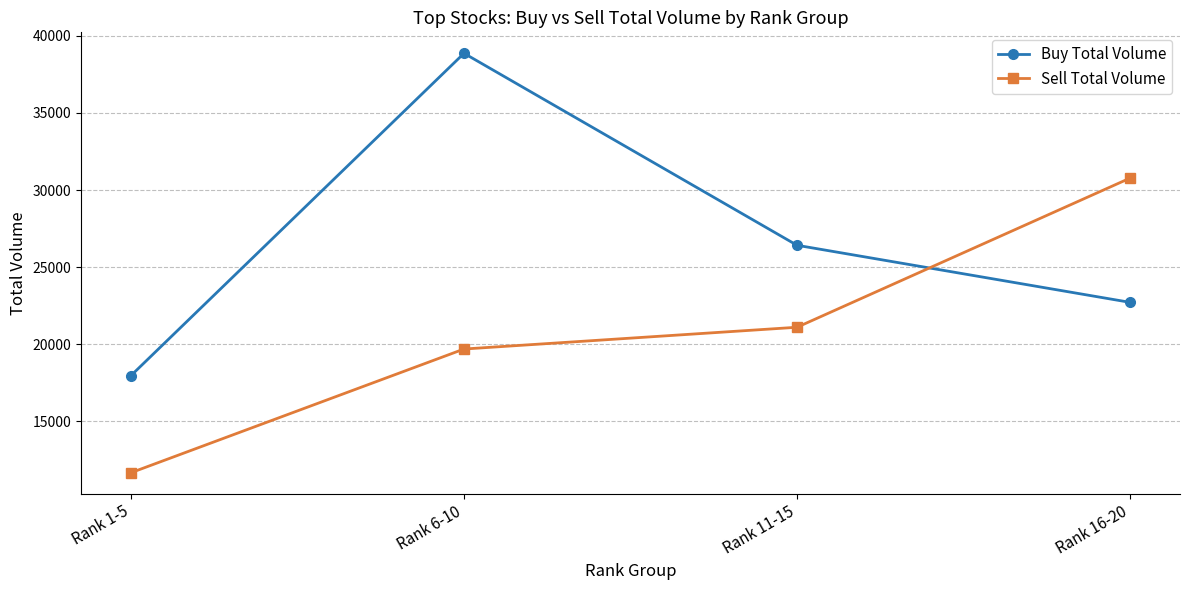

At how many categories does at least one series exceed 19597?

3